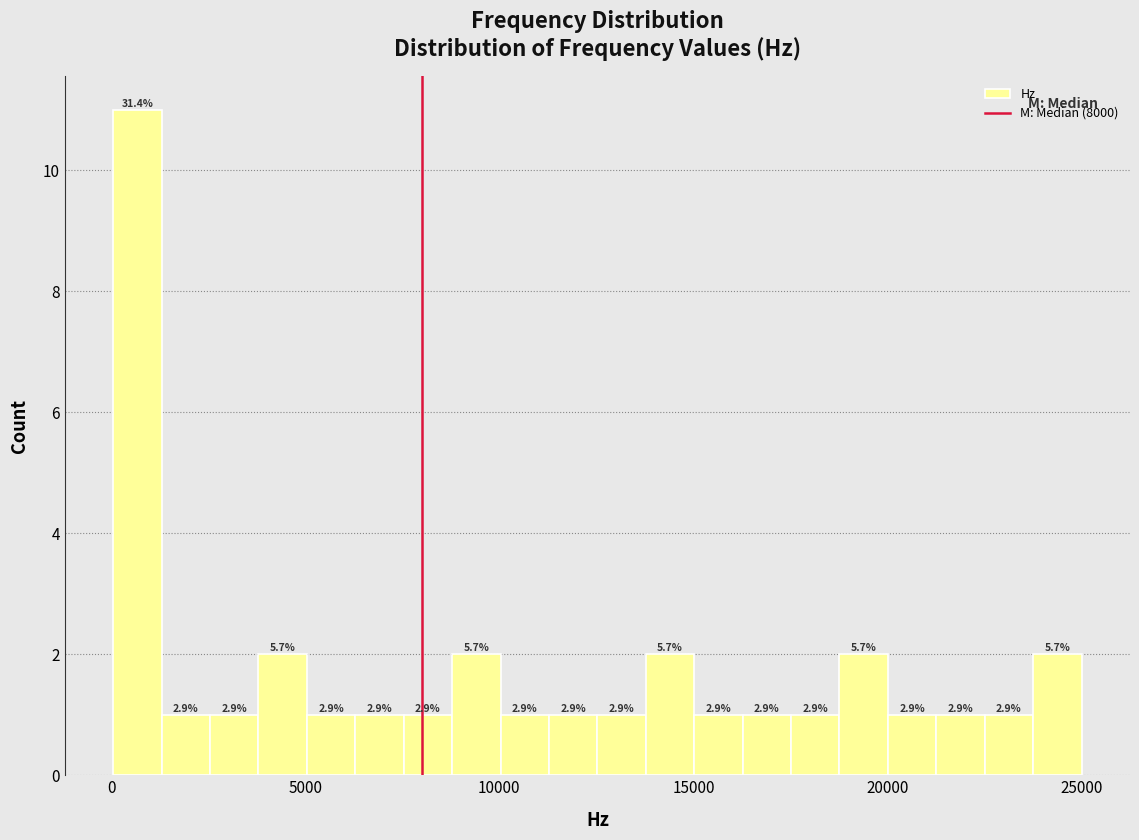

Around what value on the x-axis is the tallest bar? Give the approximate position of its centre, as read against the axis.

500